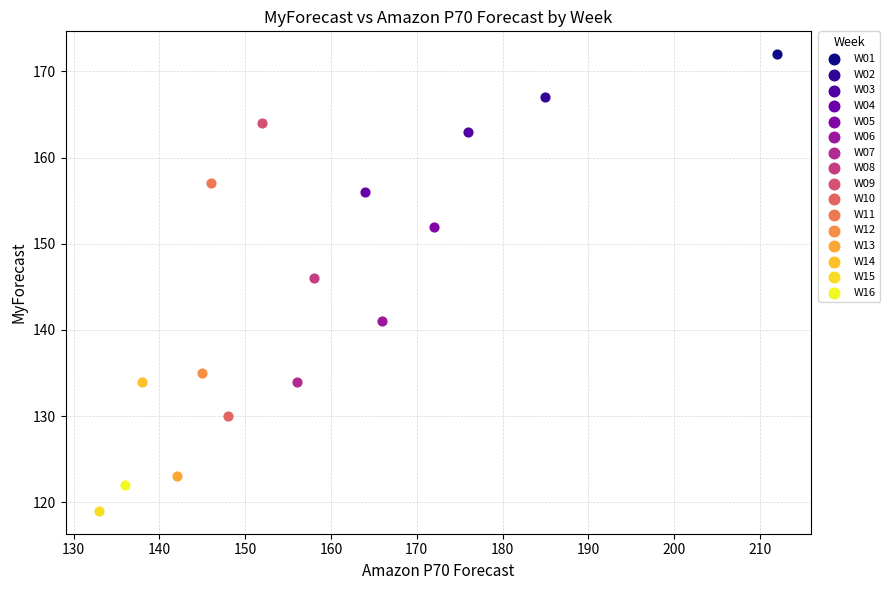

Which series reaches the minimum Y coordinate?

W15